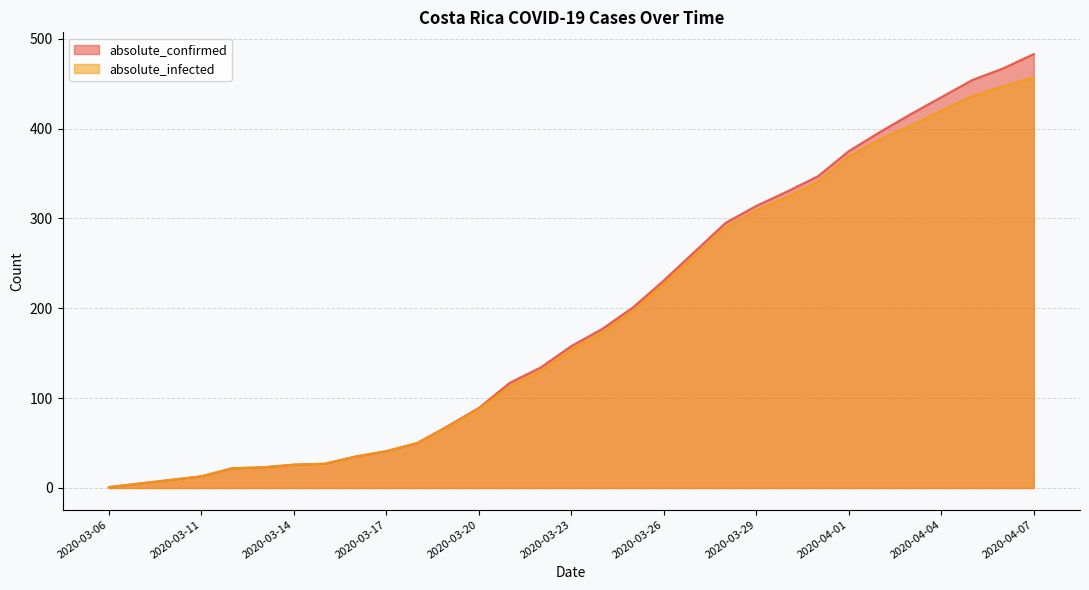

How many data points does each series have?

31